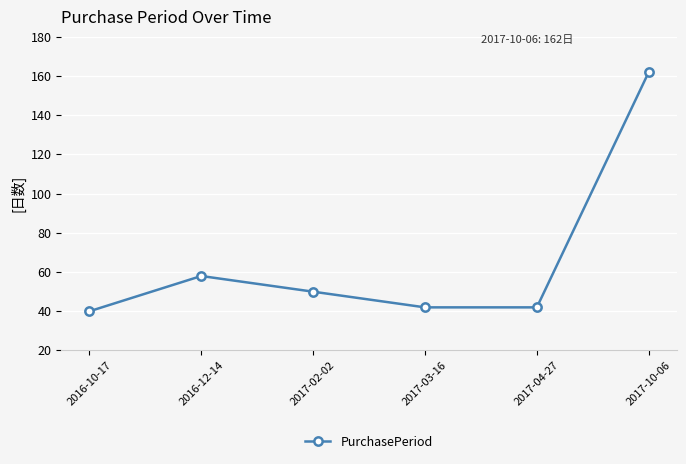

True or false: the data has more than 2 interior local peaks.

False